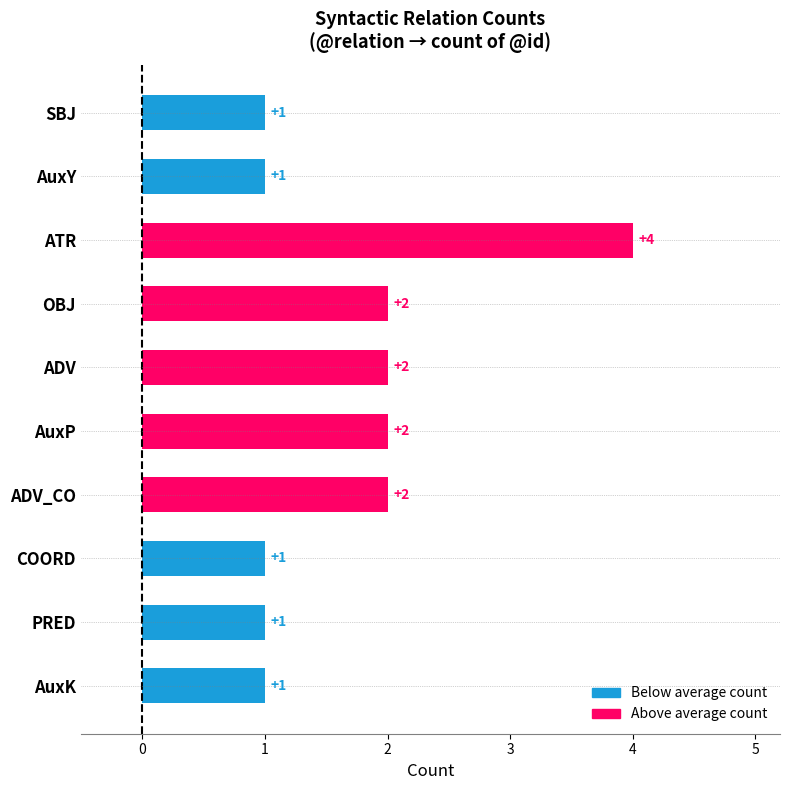

Is it true that the value at AuxK is 1?

True